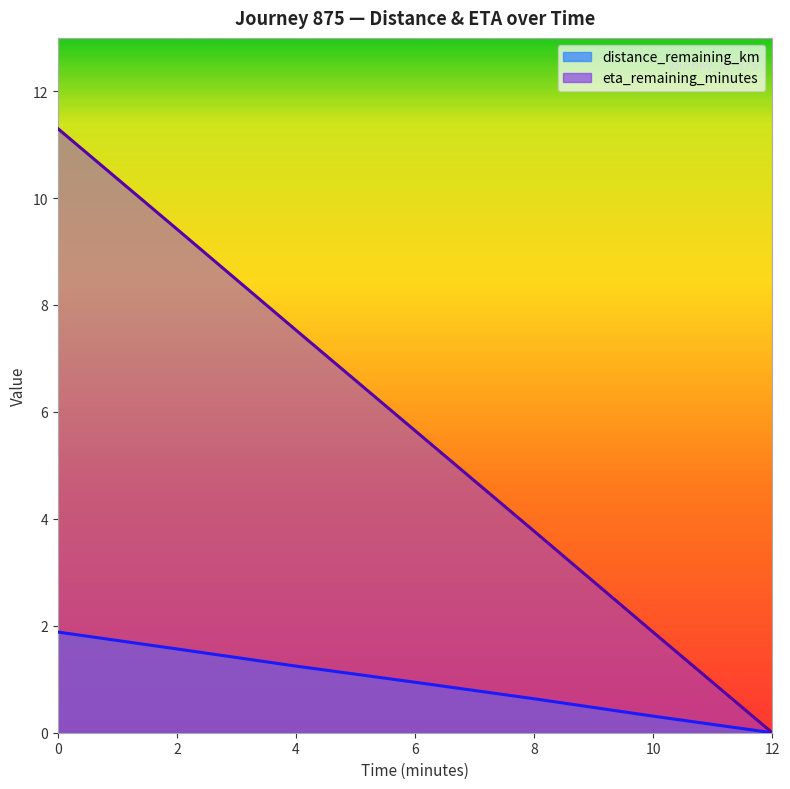

True or false: distance_remaining_km and eta_remaining_minutes cross at least once.

False